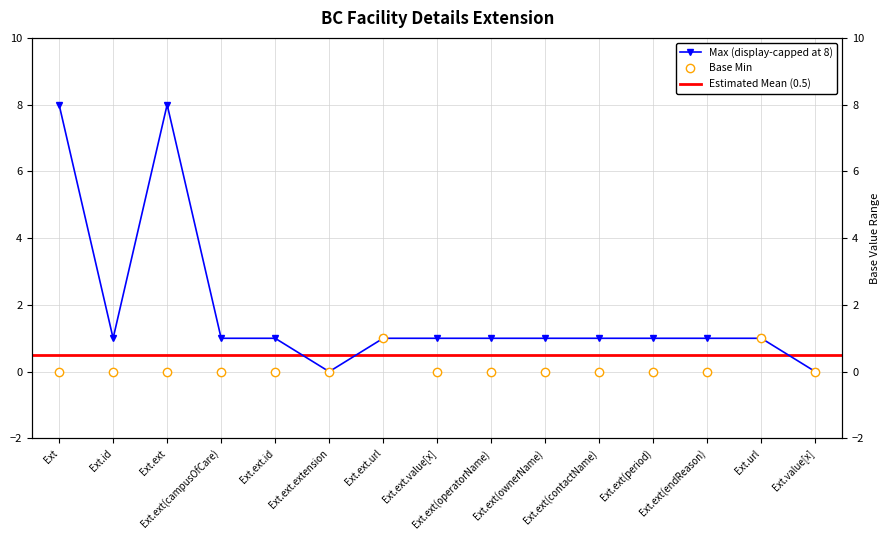

Reading left to right, what are all the values shown in this chart?

Max: 8	1	8	1	1	0	1	1	1	1	1	1	1	1	0
Base Min: 0	0	0	0	0	0	1	0	0	0	0	0	0	1	0